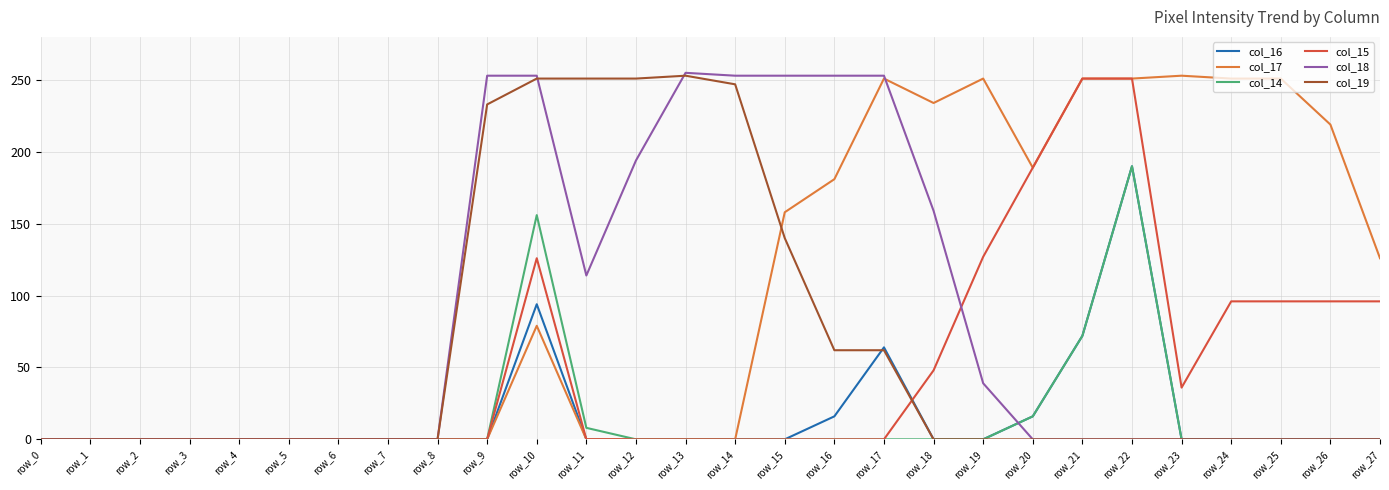

What is the total value across all series at row_16?

512